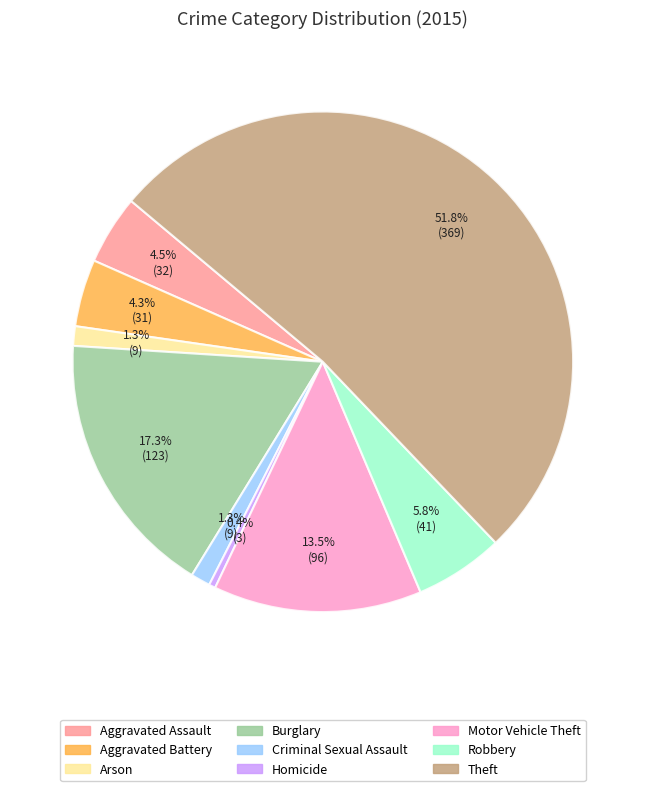

Do Theft and Arson together represent more than half of the pie?

Yes